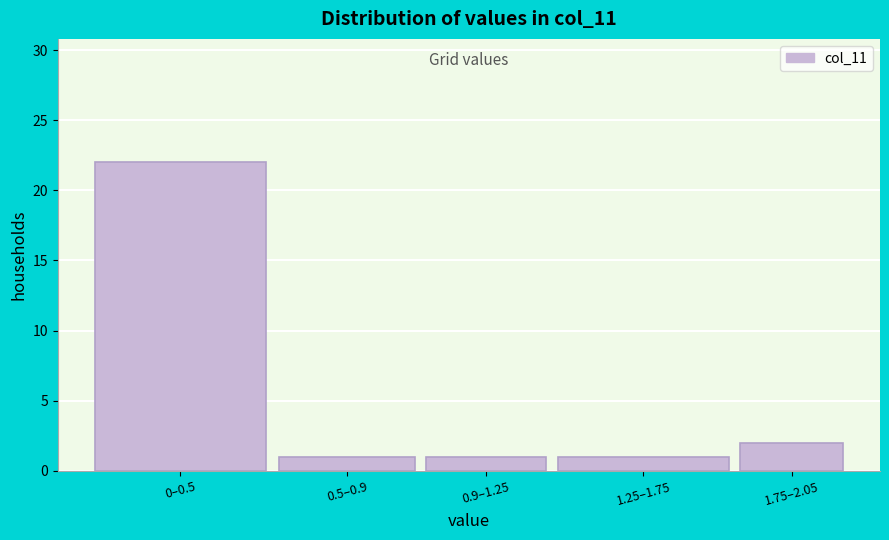

Reading left to right, extract all data points from this chart.

0–0.5=22	0.5–0.9=1	0.9–1.25=1	1.25–1.75=1	1.75–2.05=2